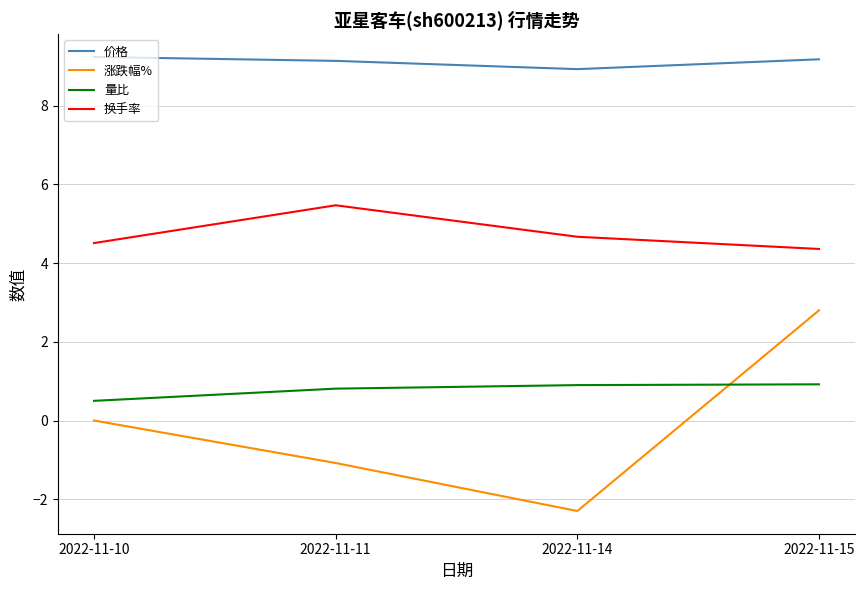

True or false: 换手率 and 价格 intersect in this chart.

False